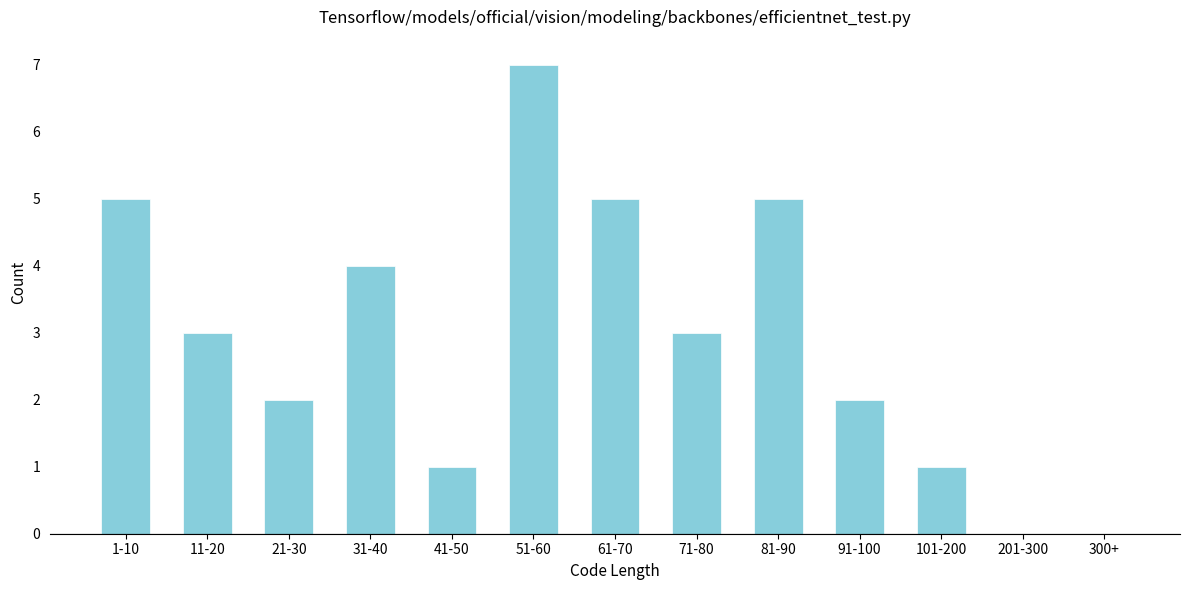

Reading left to right, what are all the values shown in this chart?

1-10=5	11-20=3	21-30=2	31-40=4	41-50=1	51-60=7	61-70=5	71-80=3	81-90=5	91-100=2	101-200=1	201-300=0	300+=0